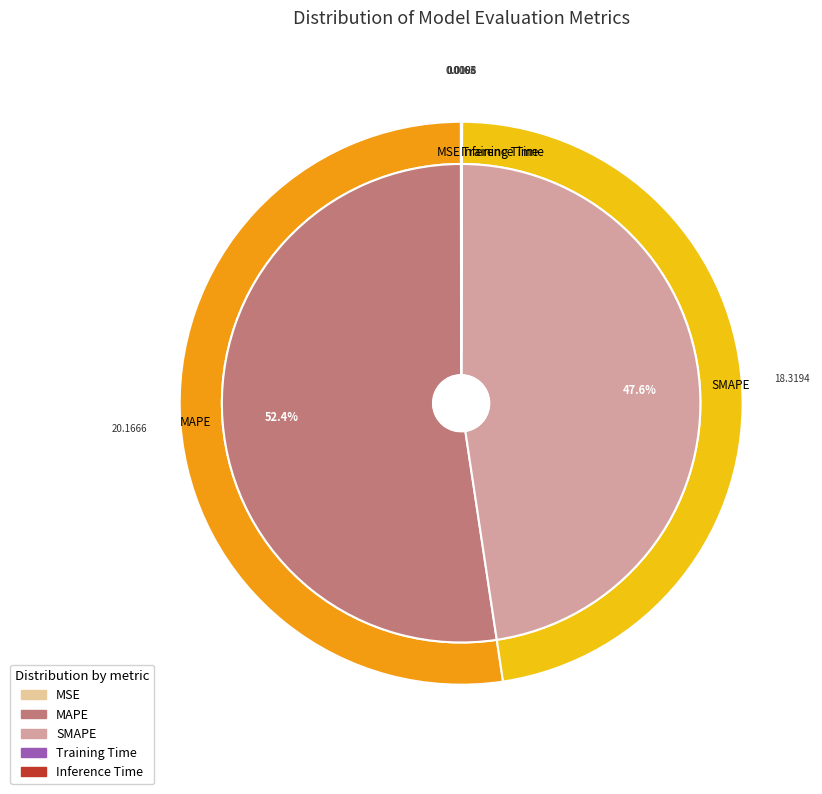

What is the majority slice?

MAPE